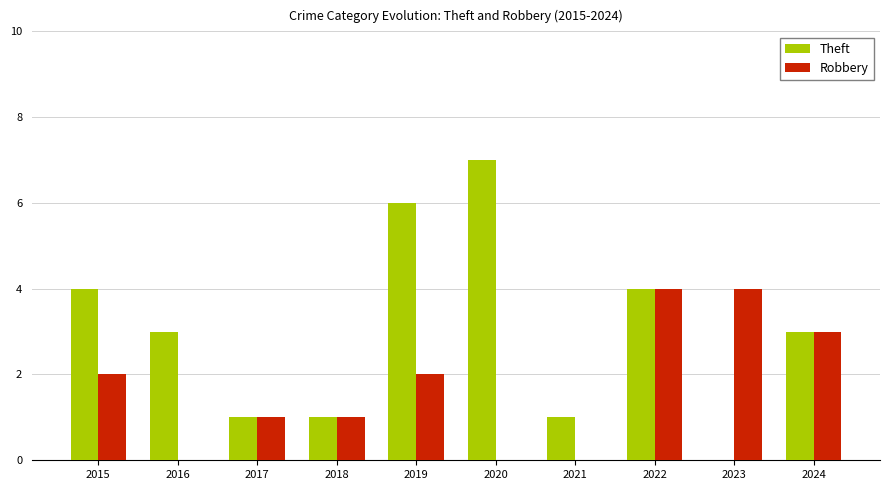

What is the highest value of the Theft series?

7